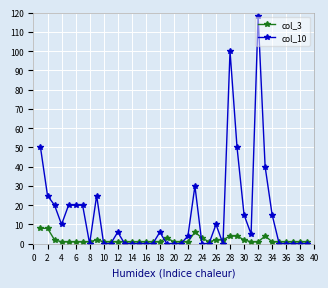

Which series has the largest range (max minus min)?

col_10